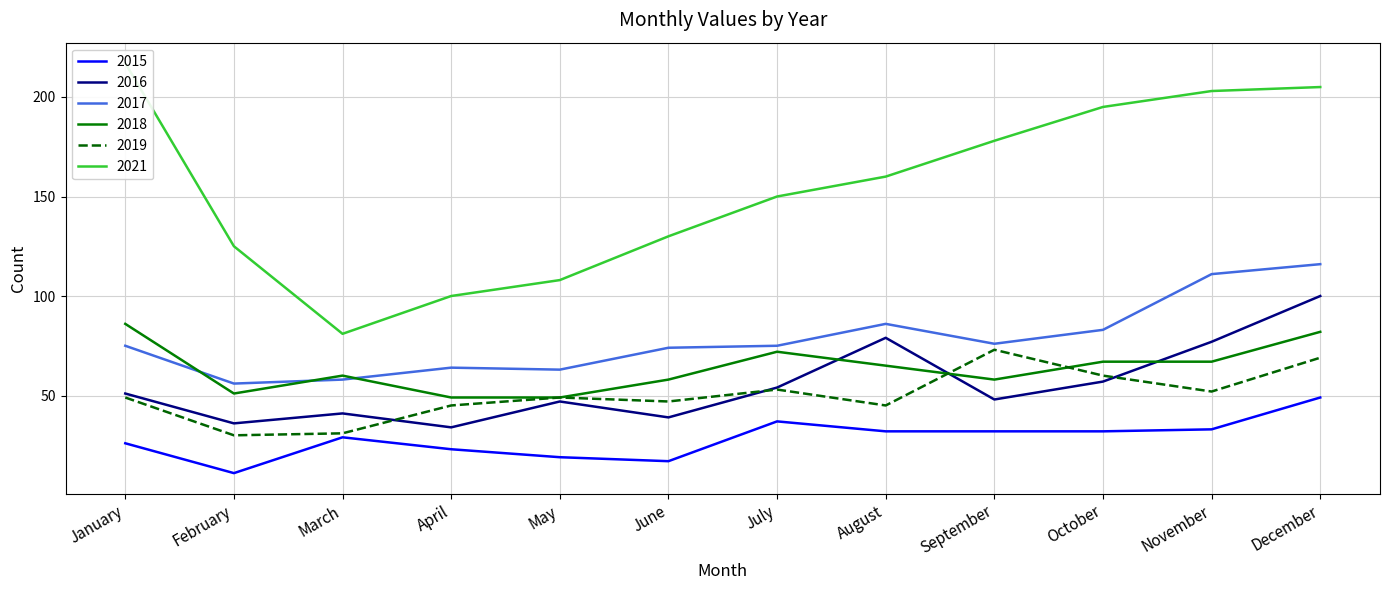

Where does the 2021 series first go above 160?

January